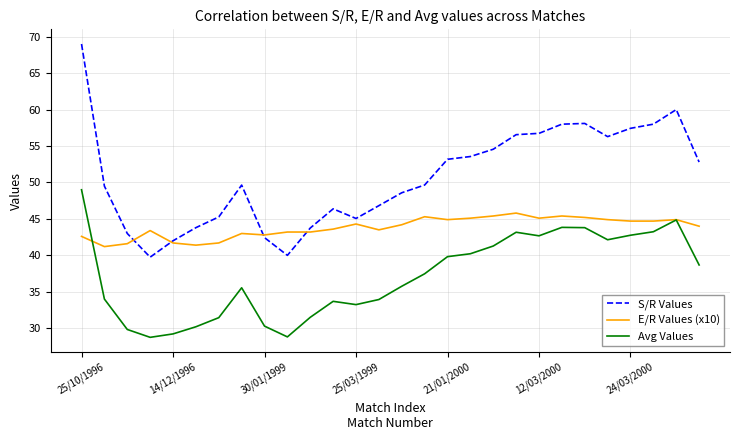

Rank the series by their maximum value, from highest to lowest.

S/R Values, Avg Values, E/R Values (x10)